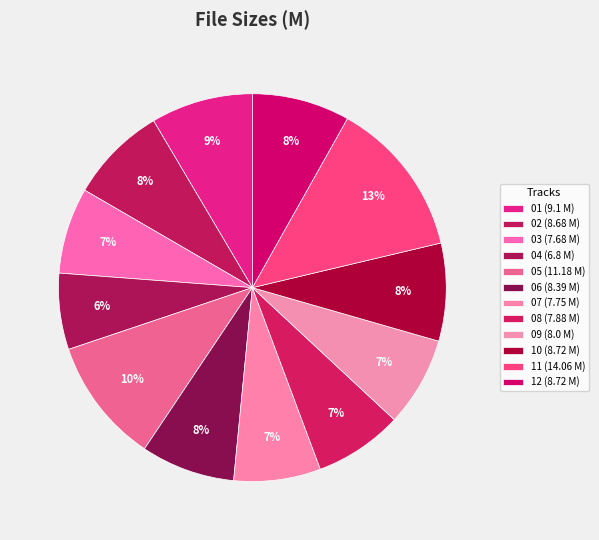

What is the largest slice in the pie chart?

11 Other Boys.mp3